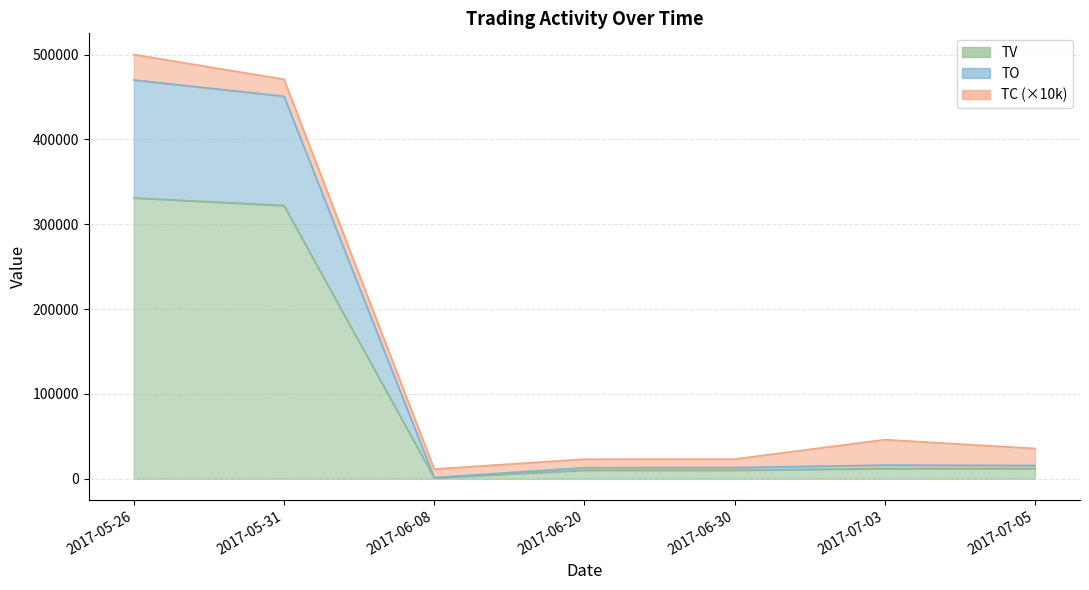

What is the highest value of the TO series?

470020